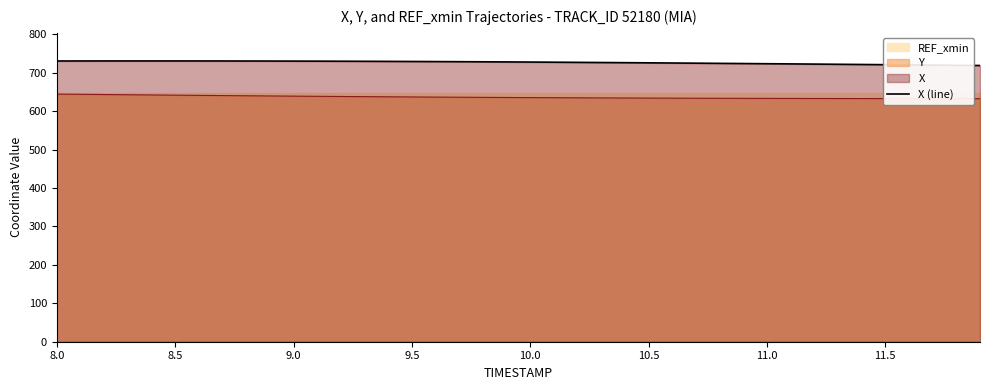

What is the highest value of the X (line) series?

730.9